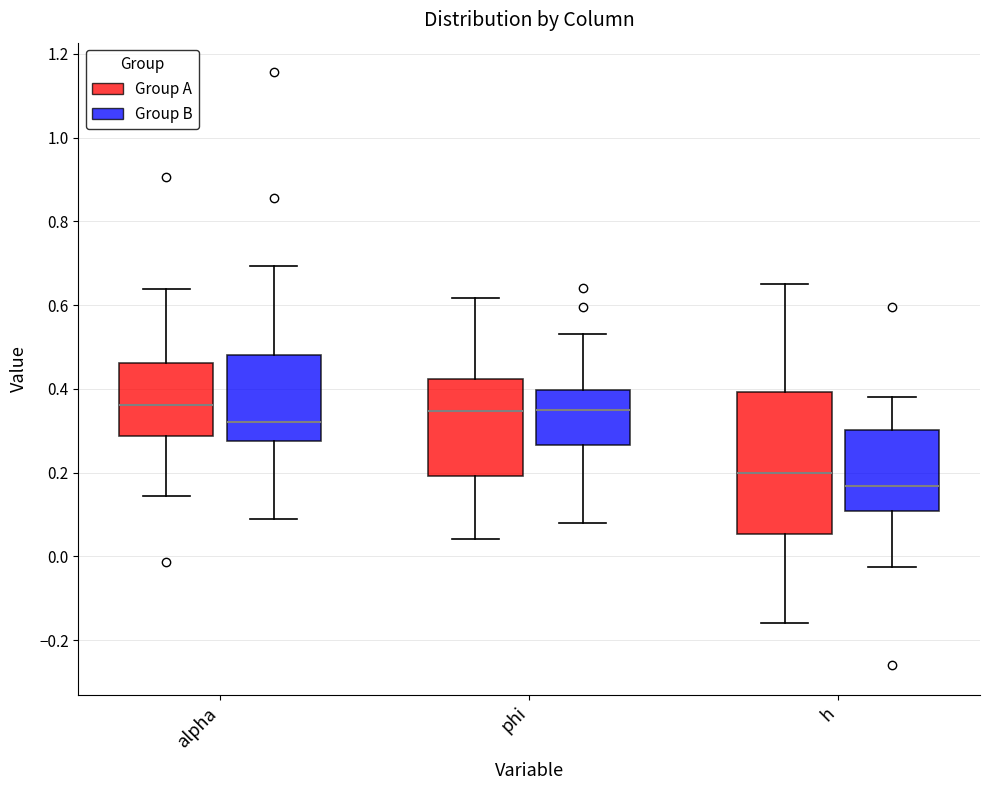

Reading left to right, transcribe this box plot: for each box, give where its median line is, the range the box spans, and where its two whiskers end, as read against the y-axis. The values are not printed on the chart, so give them approximately, as read against the axis.

alpha (Group A): median 0.36, box 0.28 to 0.46, whiskers 0.14 to 0.64
alpha (Group B): median 0.32, box 0.28 to 0.48, whiskers 0.10 to 0.70
phi (Group A): median 0.34, box 0.20 to 0.42, whiskers 0.04 to 0.62
phi (Group B): median 0.34, box 0.26 to 0.40, whiskers 0.08 to 0.54
h (Group A): median 0.20, box 0.06 to 0.40, whiskers -0.16 to 0.64
h (Group B): median 0.16, box 0.10 to 0.30, whiskers -0.02 to 0.38